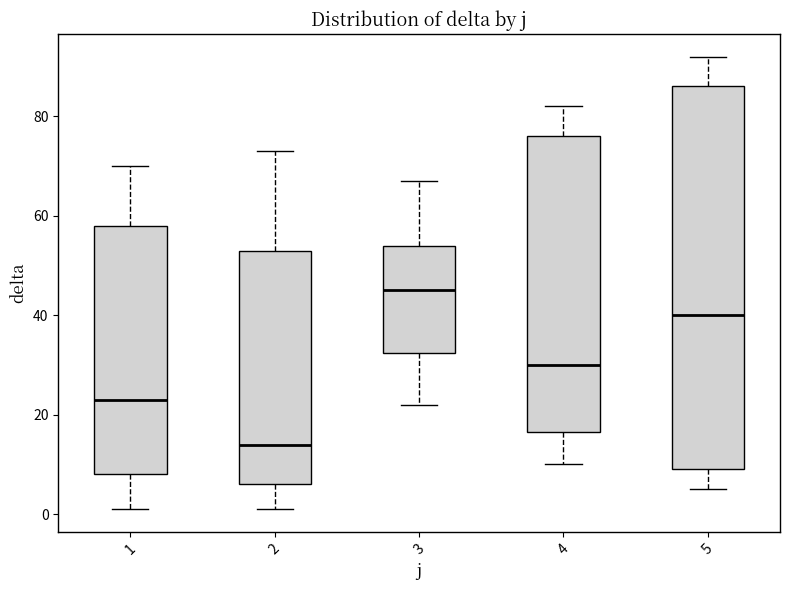

Reading left to right, read every box against the y-axis: the position of its median line, the range the box covers, and the ends of its whiskers. The values are not printed on the chart, so give them approximately, as read against the axis.

1: median 24, box 8 to 58, whiskers 2 to 70
2: median 14, box 6 to 54, whiskers 2 to 74
3: median 46, box 32 to 54, whiskers 22 to 68
4: median 30, box 16 to 76, whiskers 10 to 82
5: median 40, box 10 to 86, whiskers 6 to 92